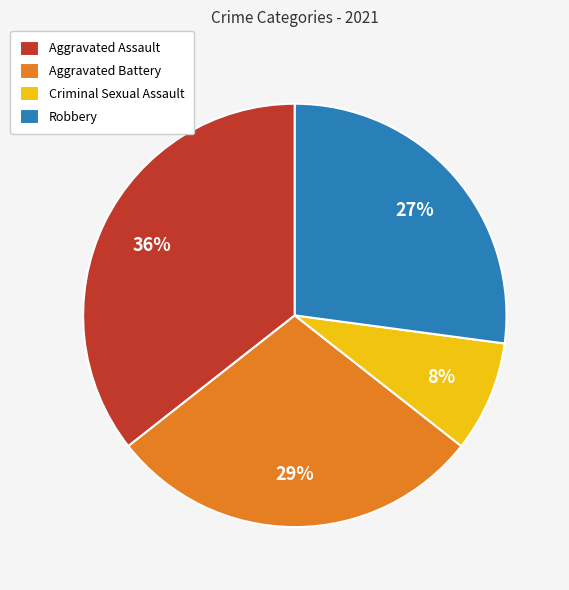

To the nearest percent, what is the average slice percentage?

25%